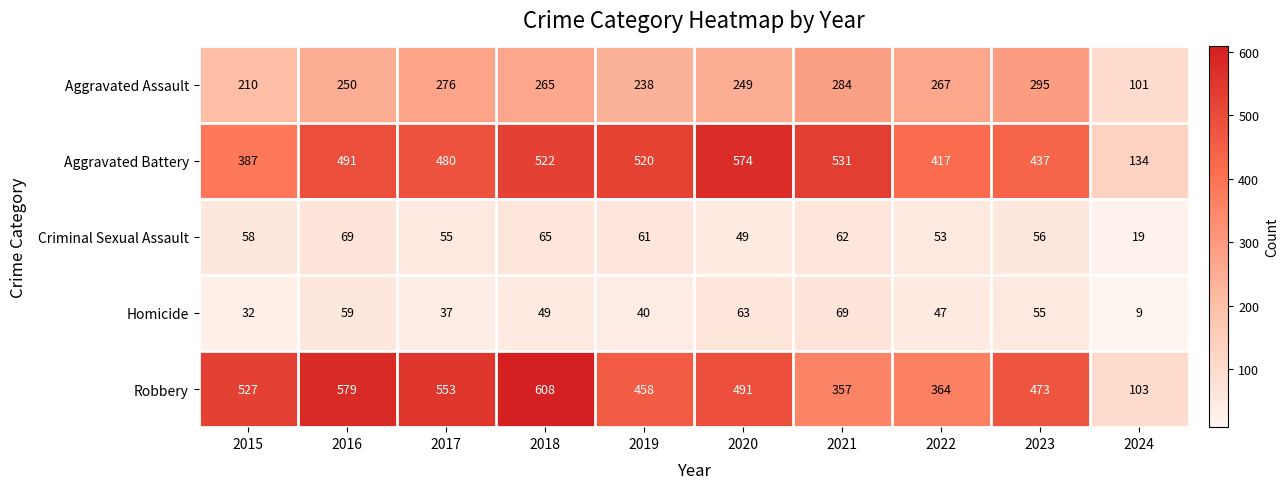

How many data points does each series have?

10